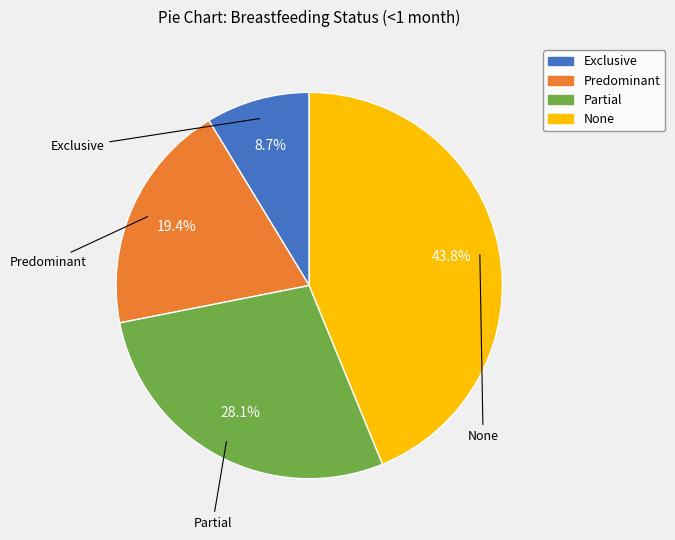

What percentage do Partial and Exclusive together represent?

36.8%